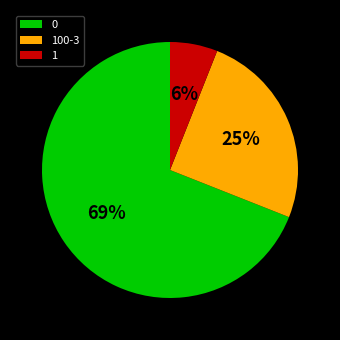

Which slice is the smallest?

1